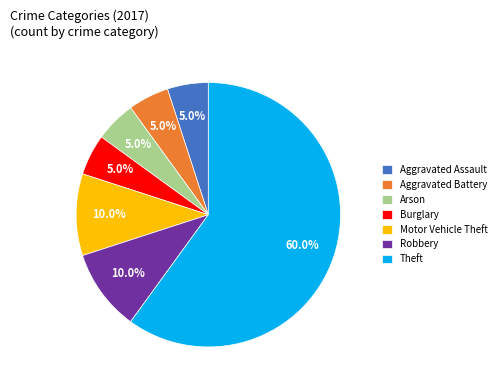

To the nearest percent, what portion does Aggravated Battery represent?

5%